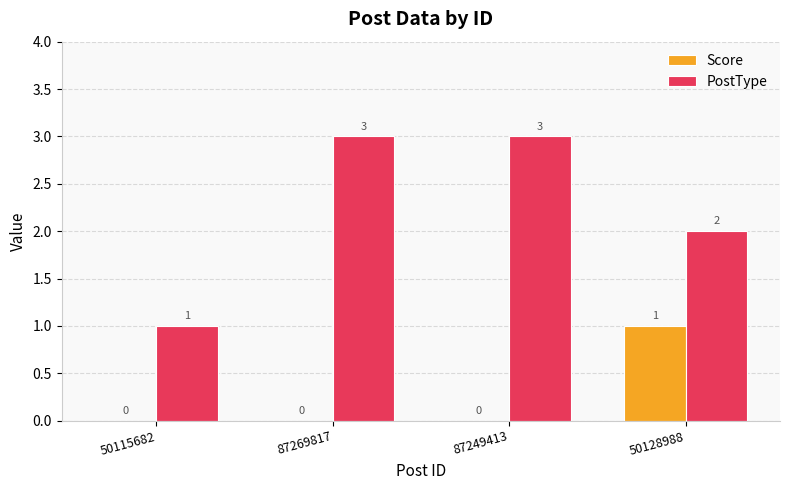

What is the sum of all PostType values?

9